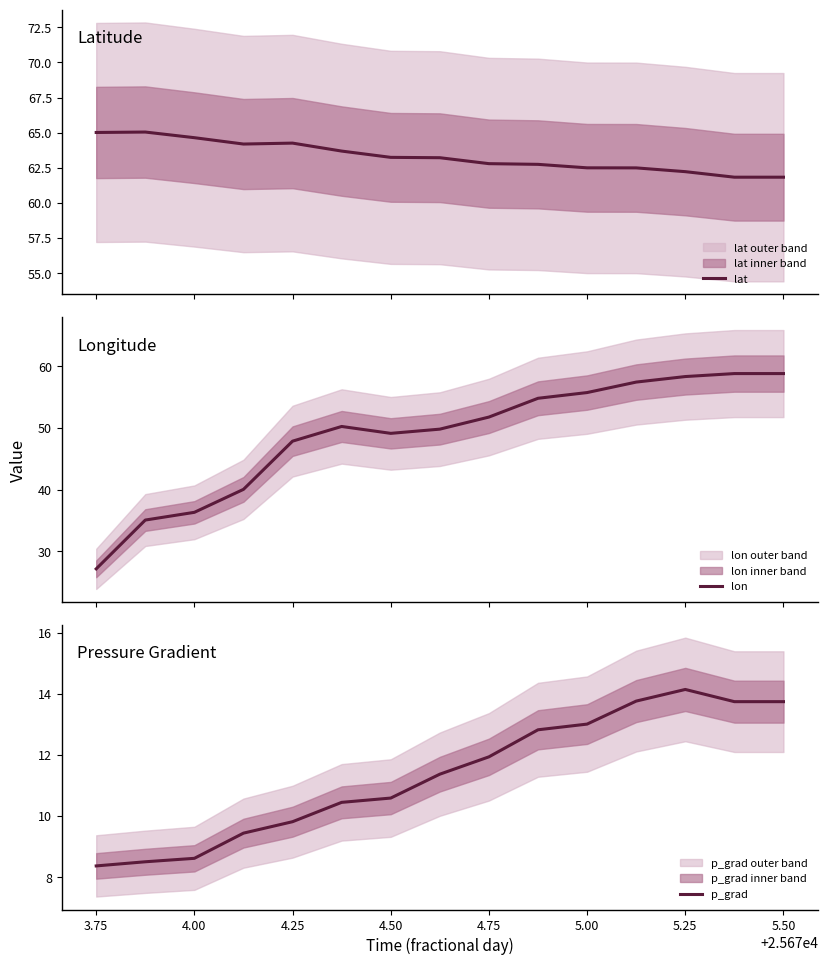

True or false: lon and p_grad intersect in this chart.

False